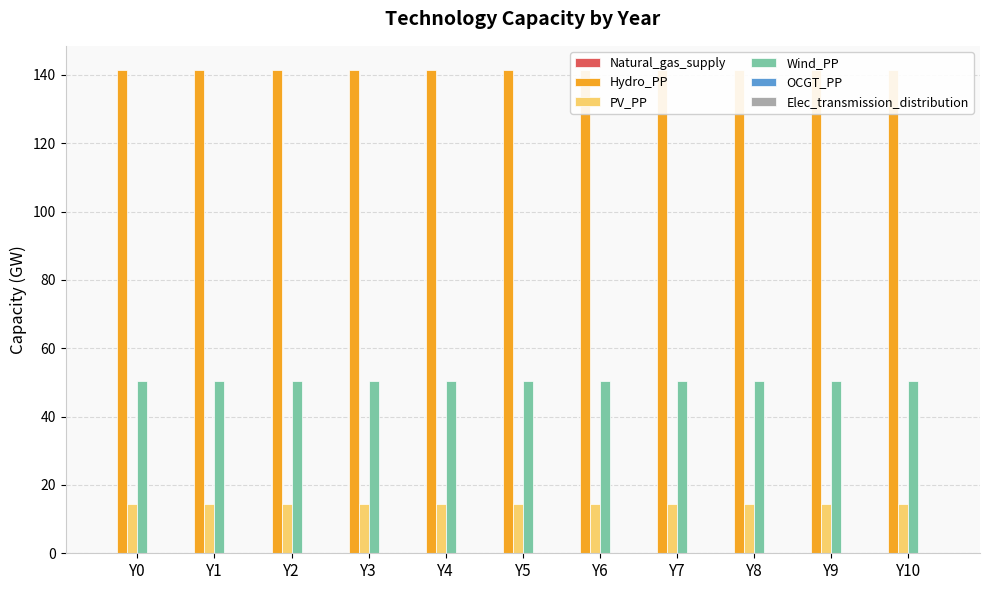

The value of OCGT_PP at Y2 is 0.0. True or false?

True